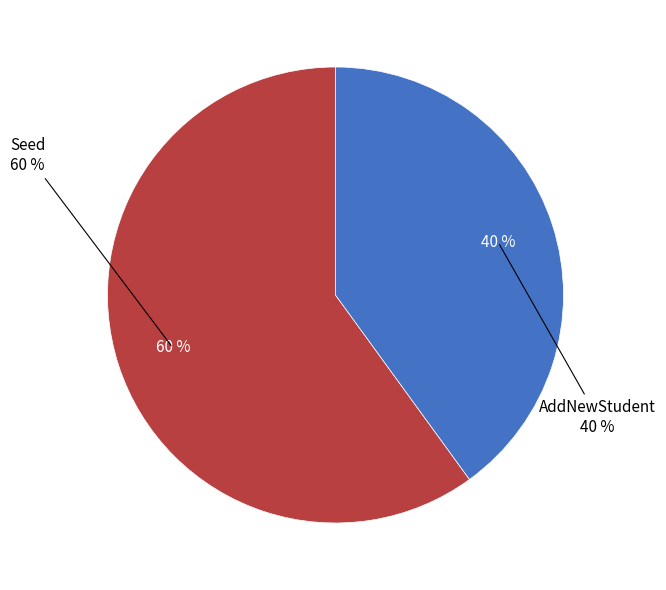

Which category has the biggest portion of the pie?

Seed